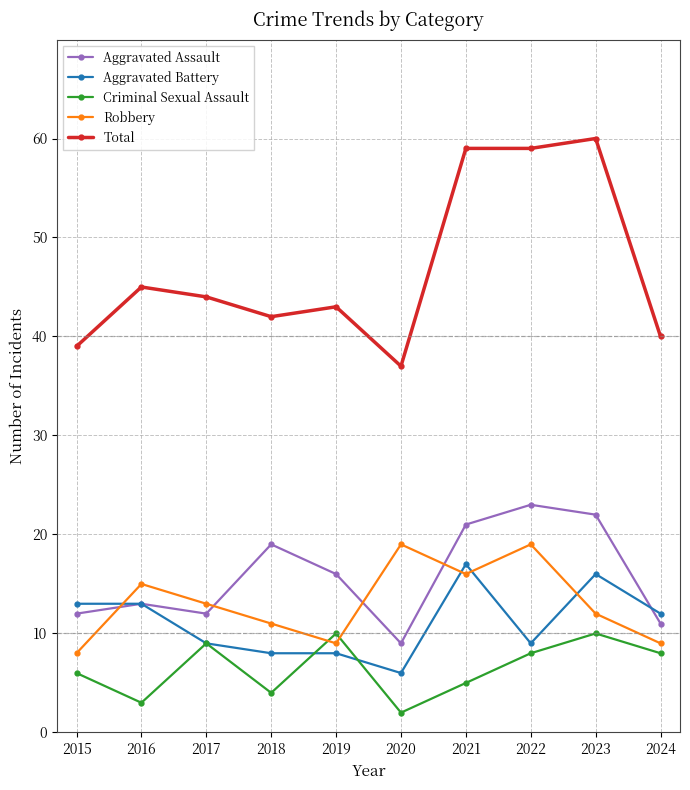

What are all the series names shown in the legend?

Aggravated Assault, Aggravated Battery, Criminal Sexual Assault, Robbery, Total